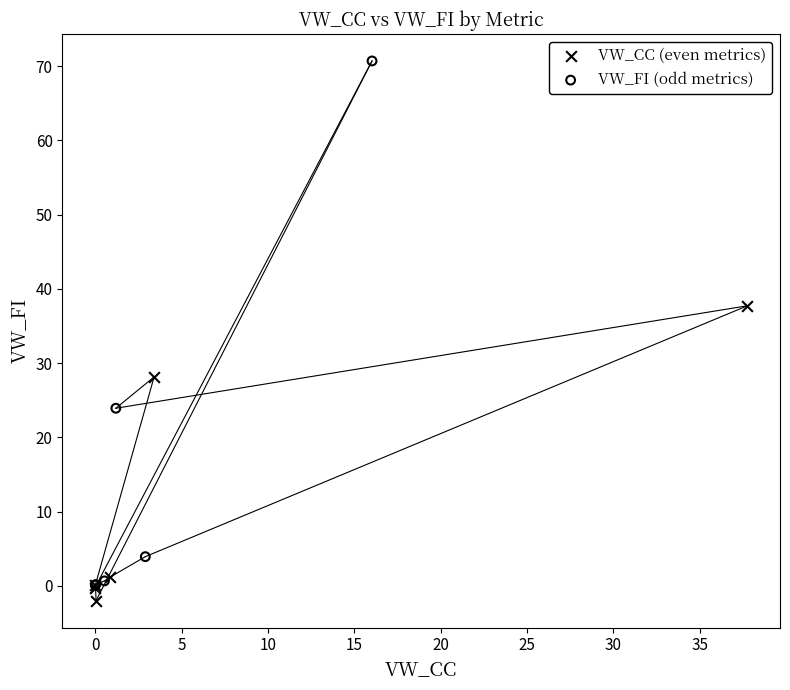

Which series contains the highest Y value?

VW_FI (odd metrics)